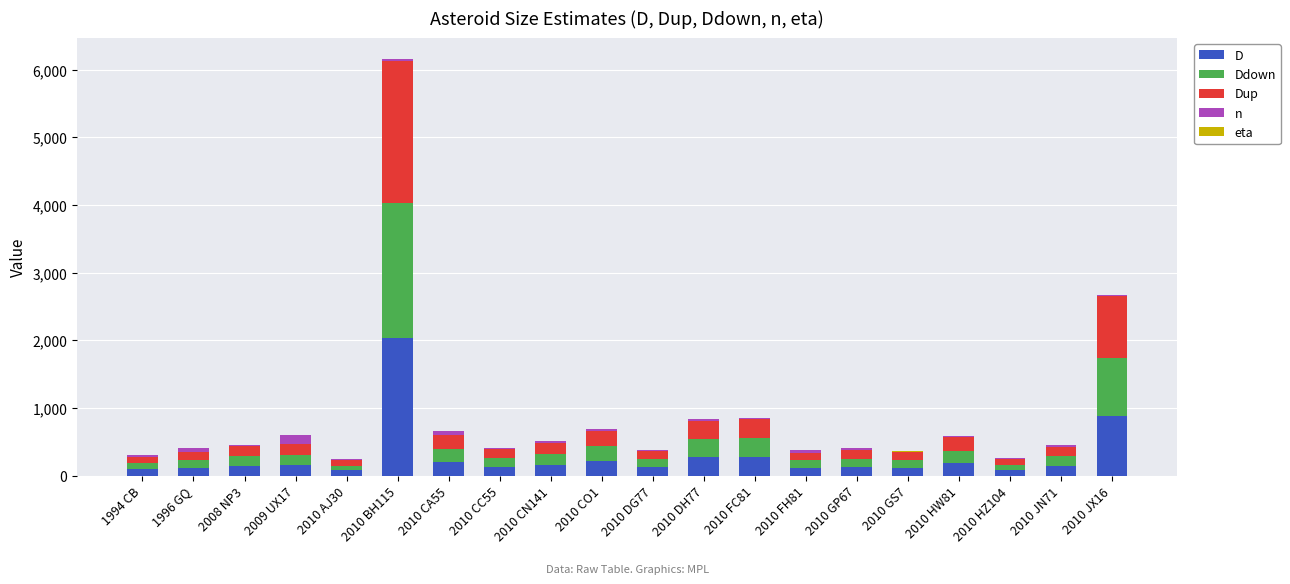

At which category is the sum across all series the highest?

2010 BH115